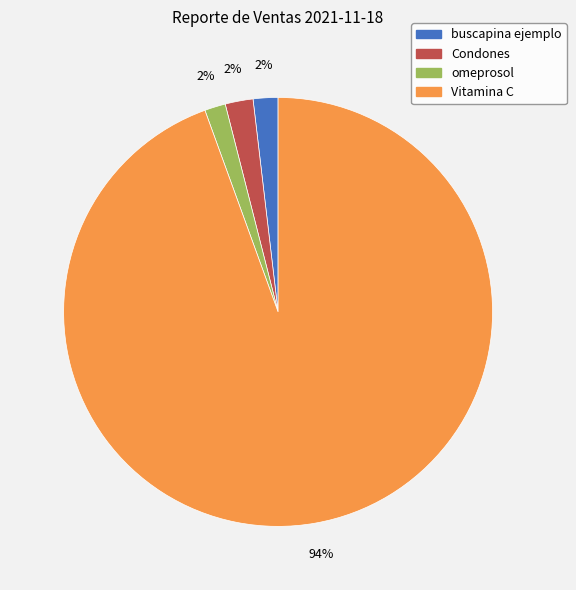

Which has a higher value, omeprosol or Vitamina C?

Vitamina C